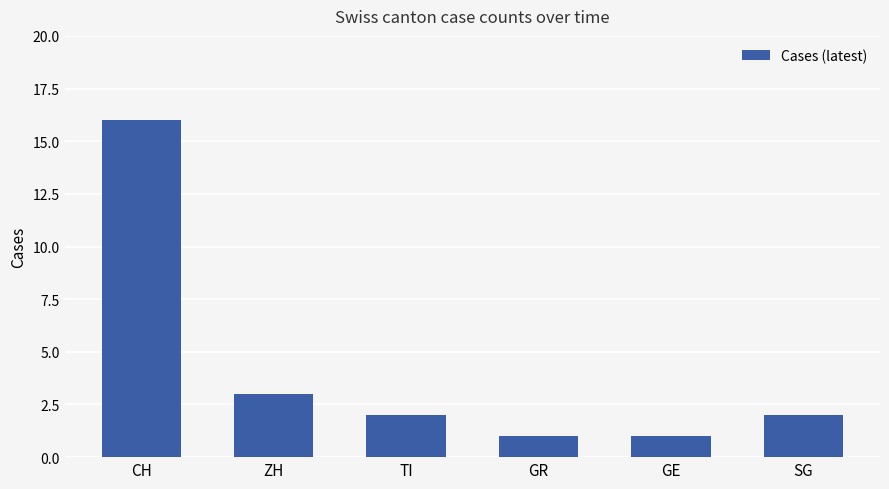

Count the number of data series in this chart.

1